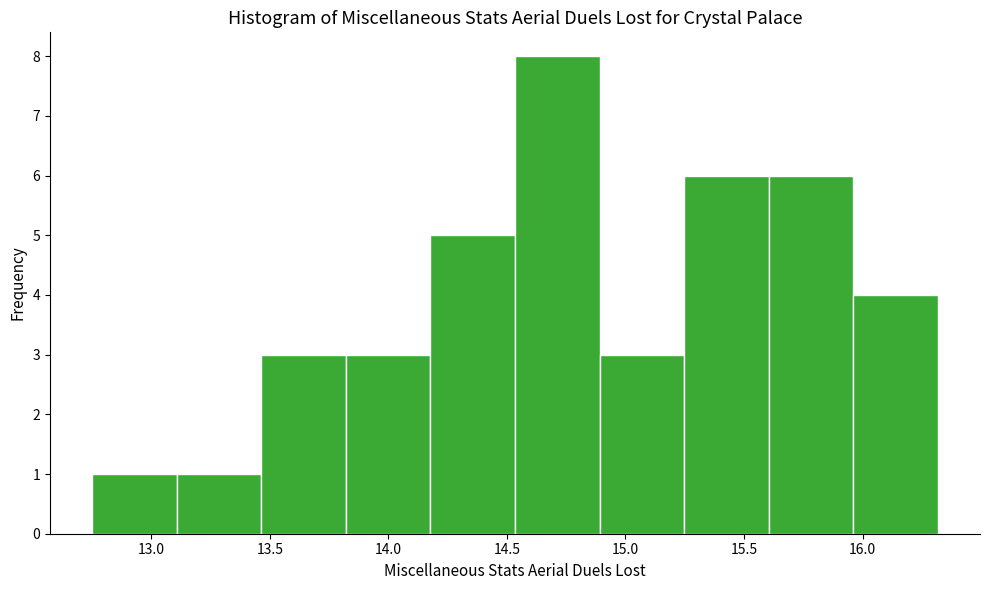

How tall is the bar that spans 15.60 to 15.95 on the x-axis? Neither the bar edges nor the heights are printed on the chart, so give them approximately, as read against the axes.

6